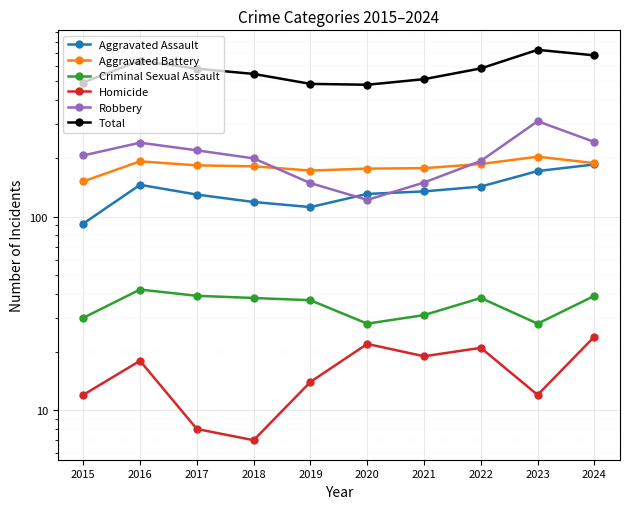

Is it true that Homicide equals 11 at 2021?

False